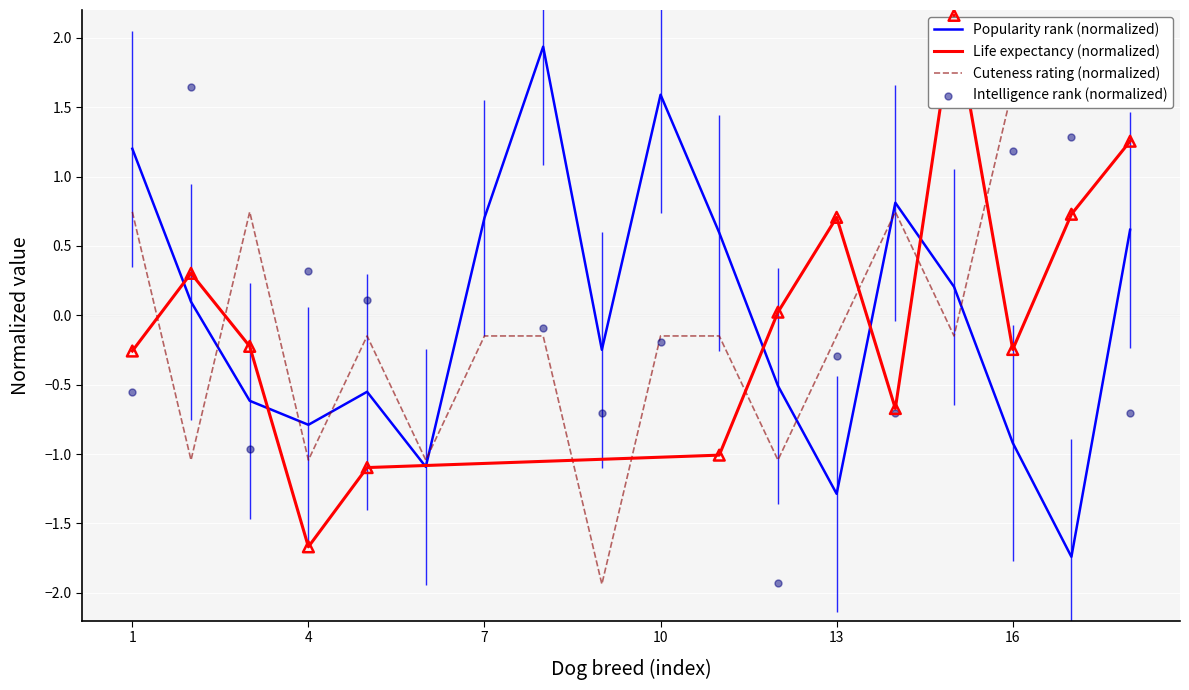

Which series contains the lowest Y value?

cuteness rating